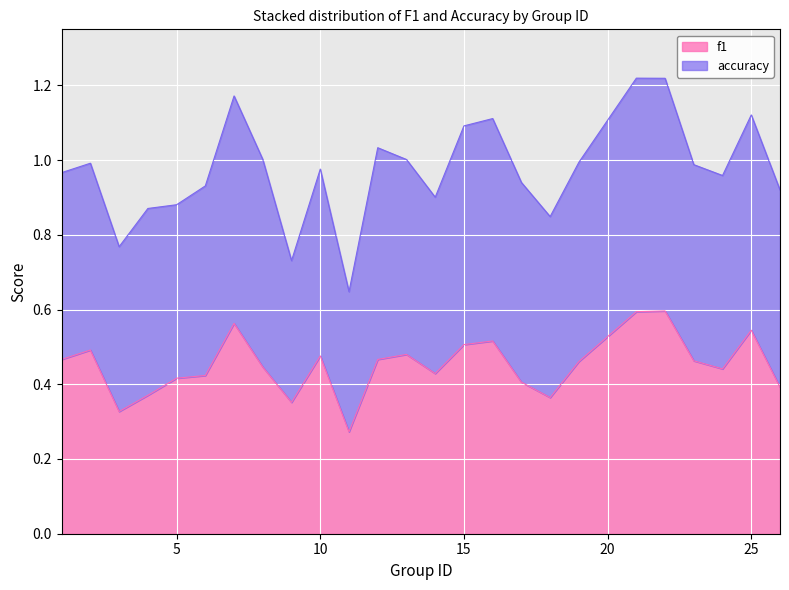

What is the change in value from 11 to 16?

+0.2